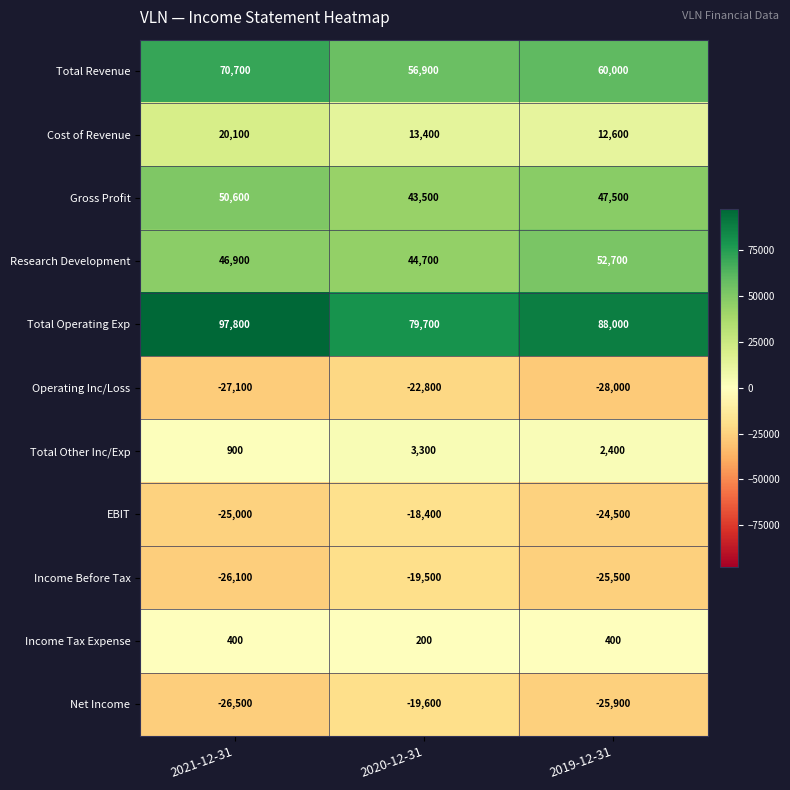

Rank the series by their maximum value, from lowest to highest.

Operating Inc/Loss, Net Income, Income Before Tax, EBIT, Income Tax Expense, Total Other Inc/Exp, Cost of Revenue, Gross Profit, Research Development, Total Revenue, Total Operating Exp